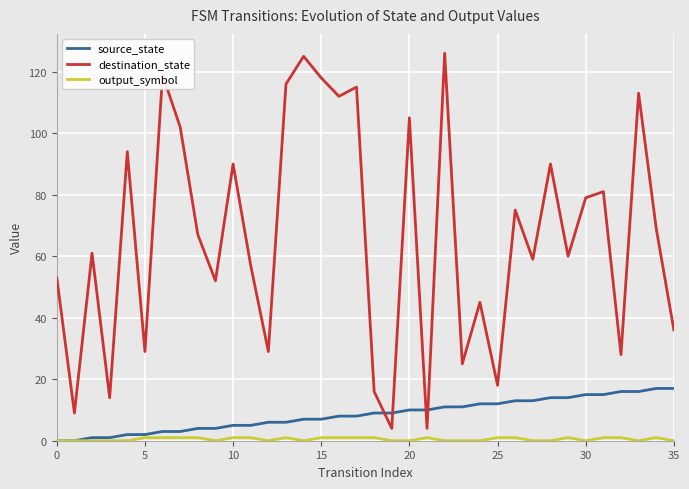

Which series has the largest total across all categories?

destination_state